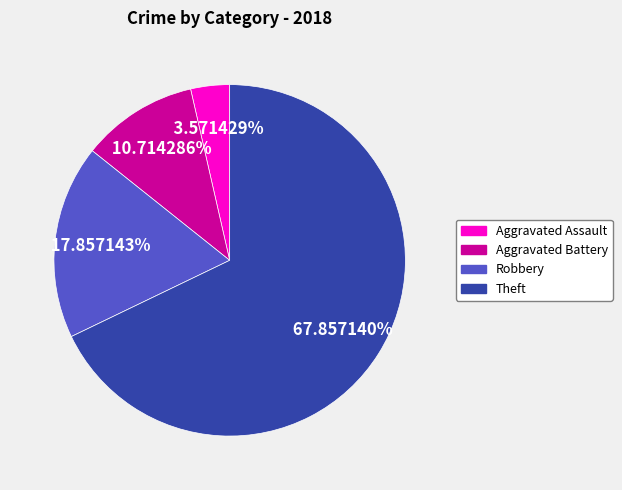

Rank the categories by value from highest to lowest.

Theft, Robbery, Aggravated Battery, Aggravated Assault